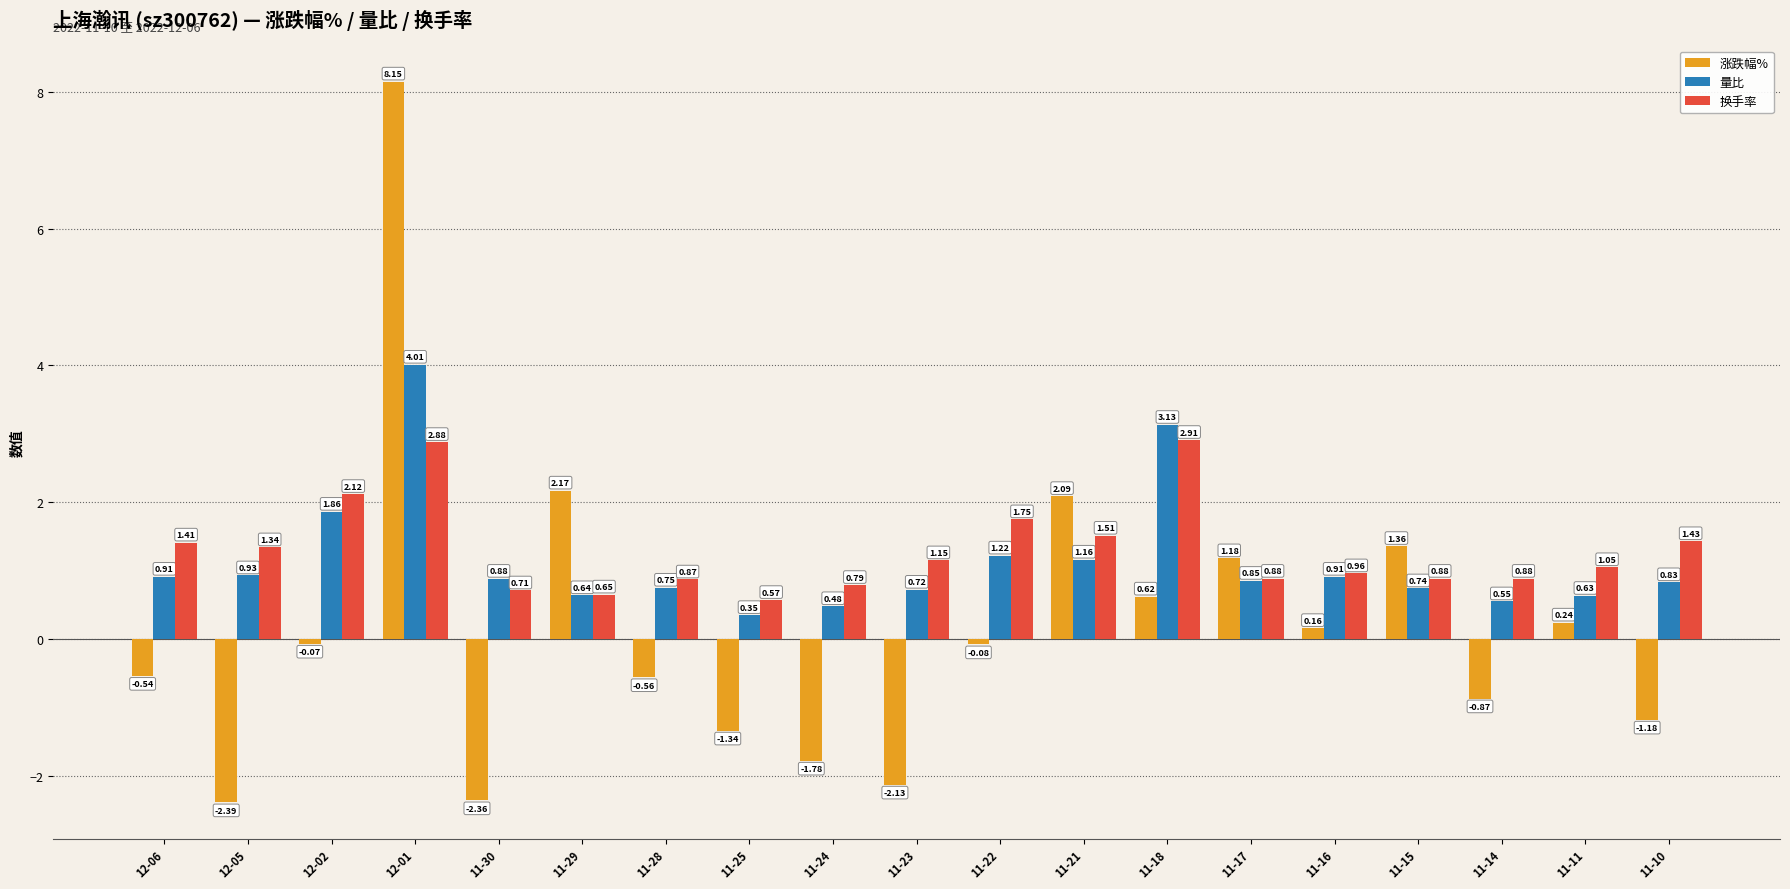

Rank the series by their maximum value, from highest to lowest.

涨跌幅%, 量比, 换手率